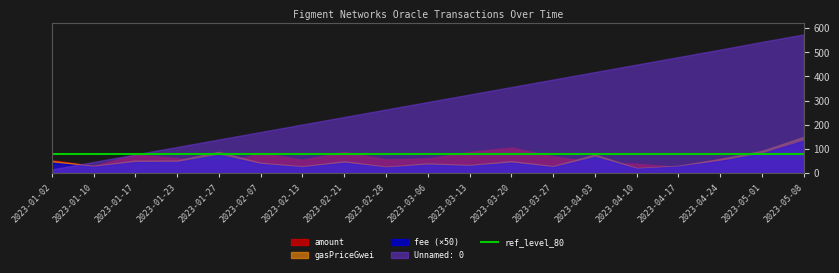

What is the difference between the second highest and minimum values in the Unnamed: 0 series?

528.0